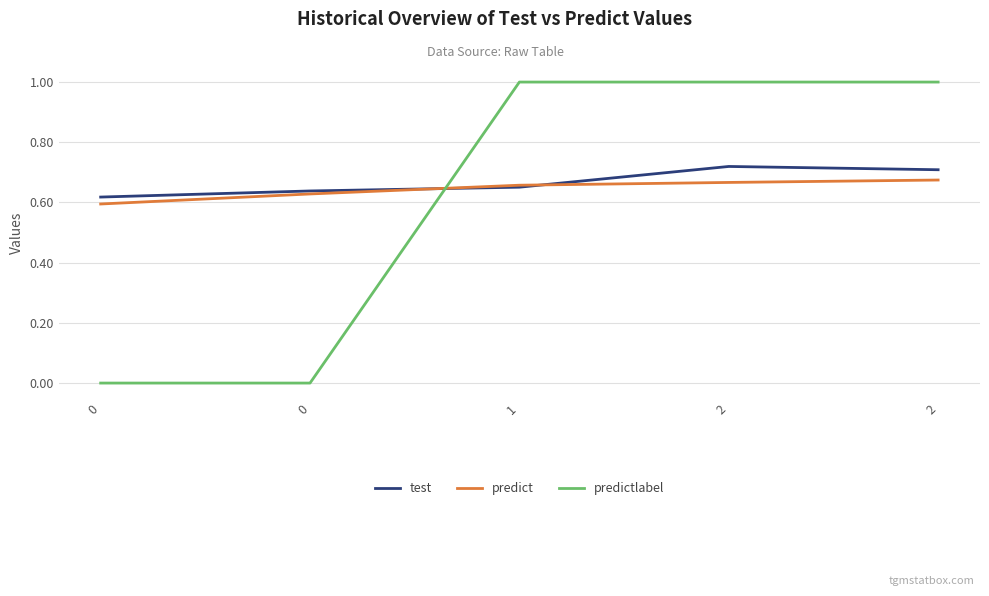

Is it true that test equals 0.7 at 1?

True